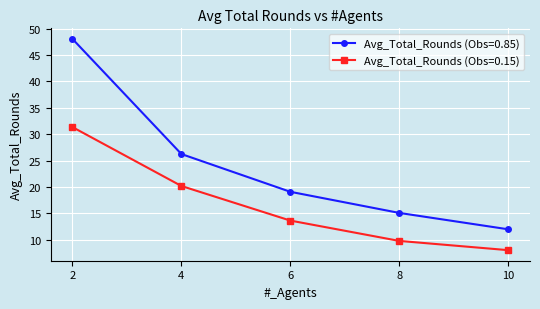

How many values in the Avg_Total_Rounds (Obs=0.15) series exceed 13?

3